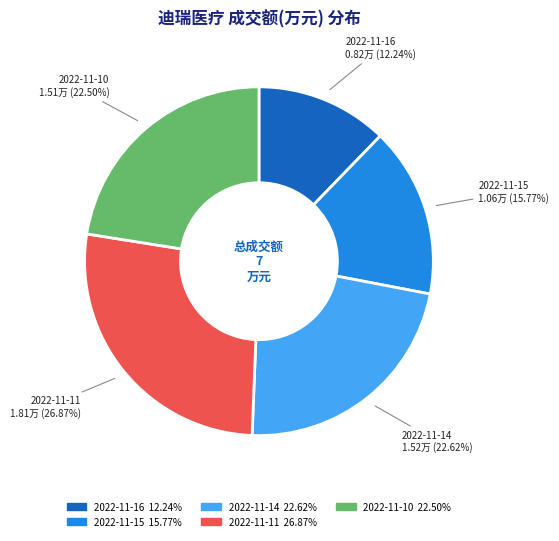

Is there any slice that represents more than half of the pie?

No